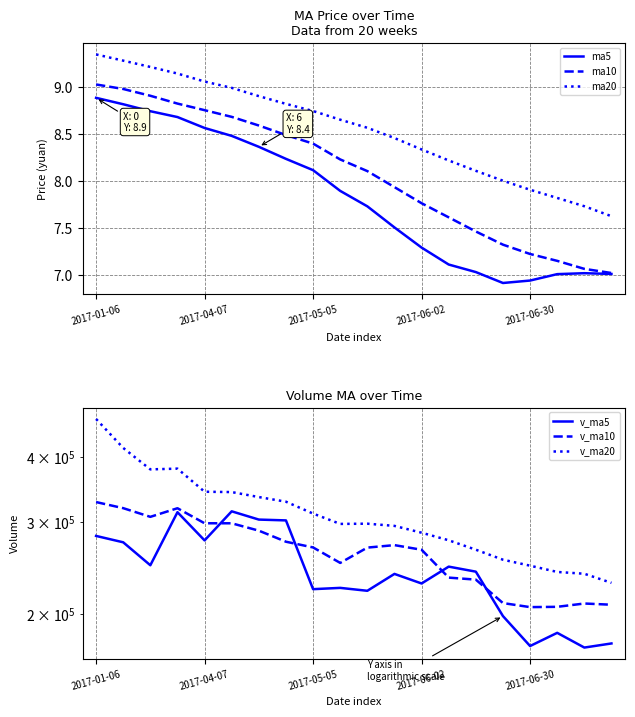

Rank the series by their maximum value, from highest to lowest.

v_ma20, v_ma10, v_ma5, ma20, ma10, ma5